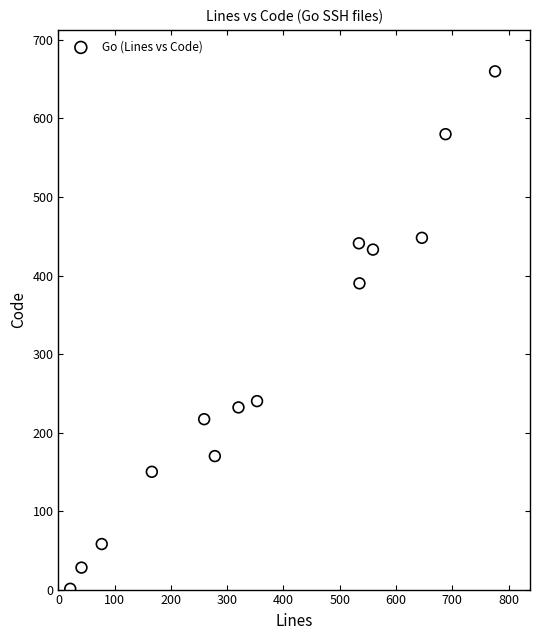

What is the range of Y values (max minus min)?

659